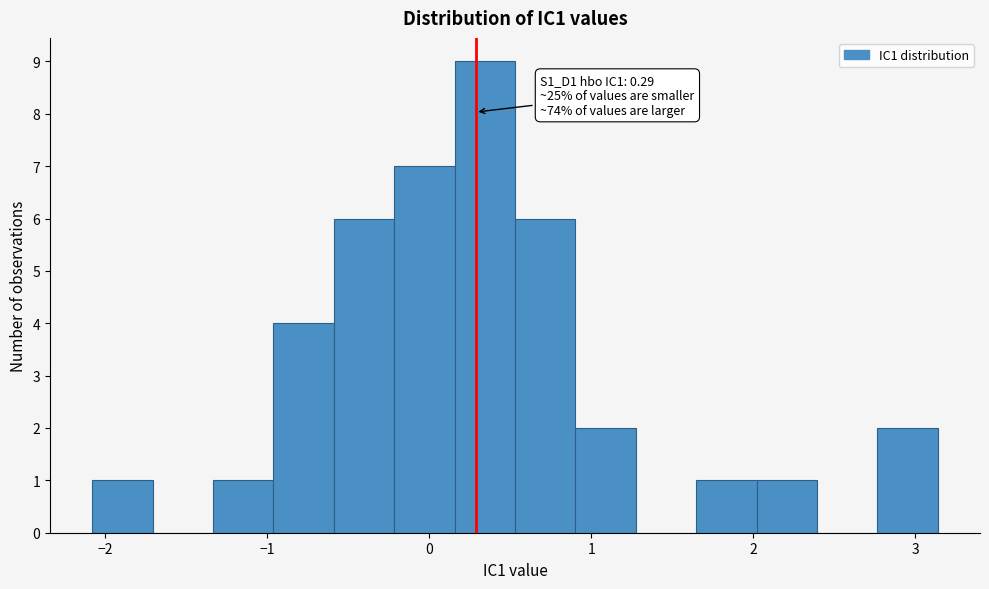

Around what value on the x-axis is the tallest bar? Give the approximate position of its centre, as read against the axis.

0.3